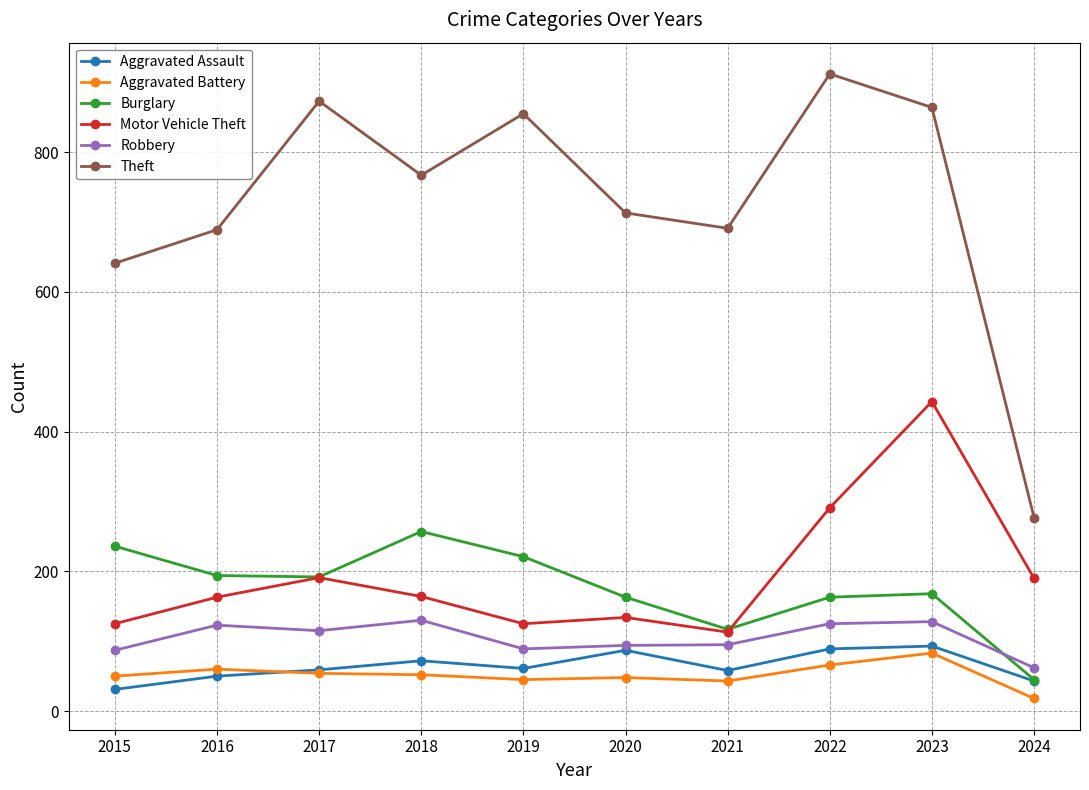

What is the difference between the maximum and minimum values in the Theft series?

635